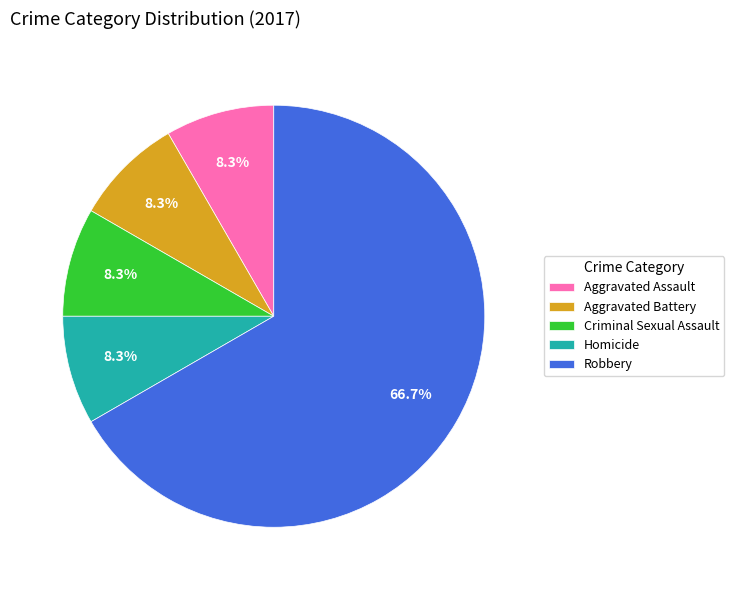

Is there any slice that represents more than half of the pie?

Yes